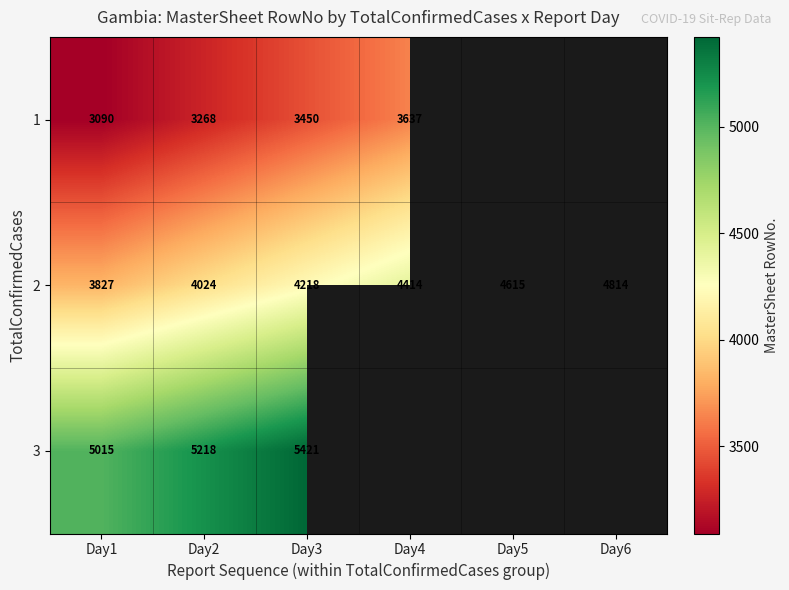

At which label does 2 reach its minimum?

Day1